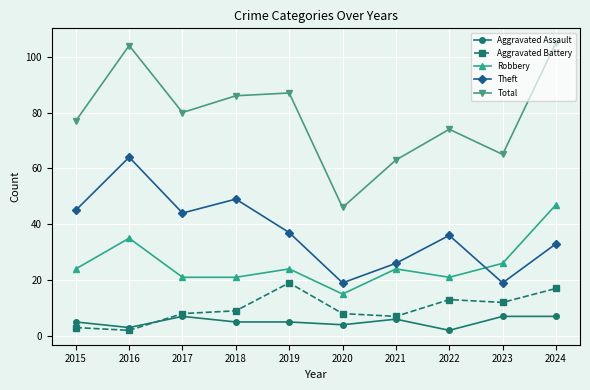

At which label does Theft first exceed 37?

2015